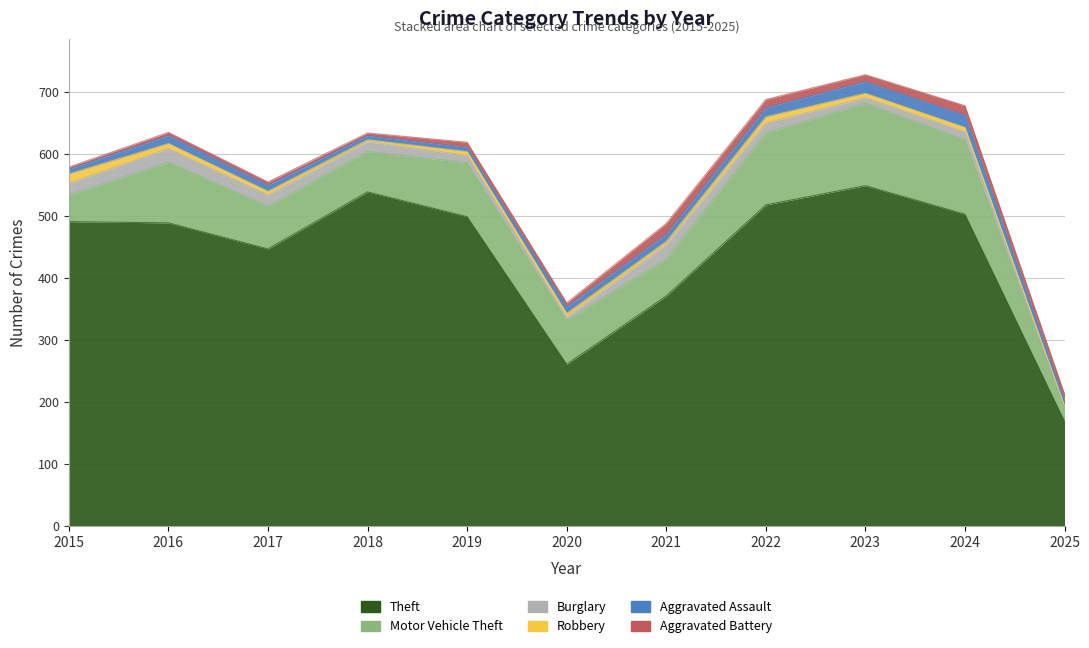

Reading left to right, transcribe all the data shown in this chart.

Theft: 491	489	447	539	499	261	371	518	549	503	169
Motor Vehicle Theft: 43	98	69	65	87	71	60	116	133	120	22
Burglary: 19	22	18	16	12	5	23	16	9	13	2
Robbery: 15	8	6	3	6	6	5	10	7	7	1
Aggravated Assault: 8	13	10	7	7	11	12	15	19	20	9
Aggravated Battery: 3	5	5	4	8	6	17	13	11	15	10